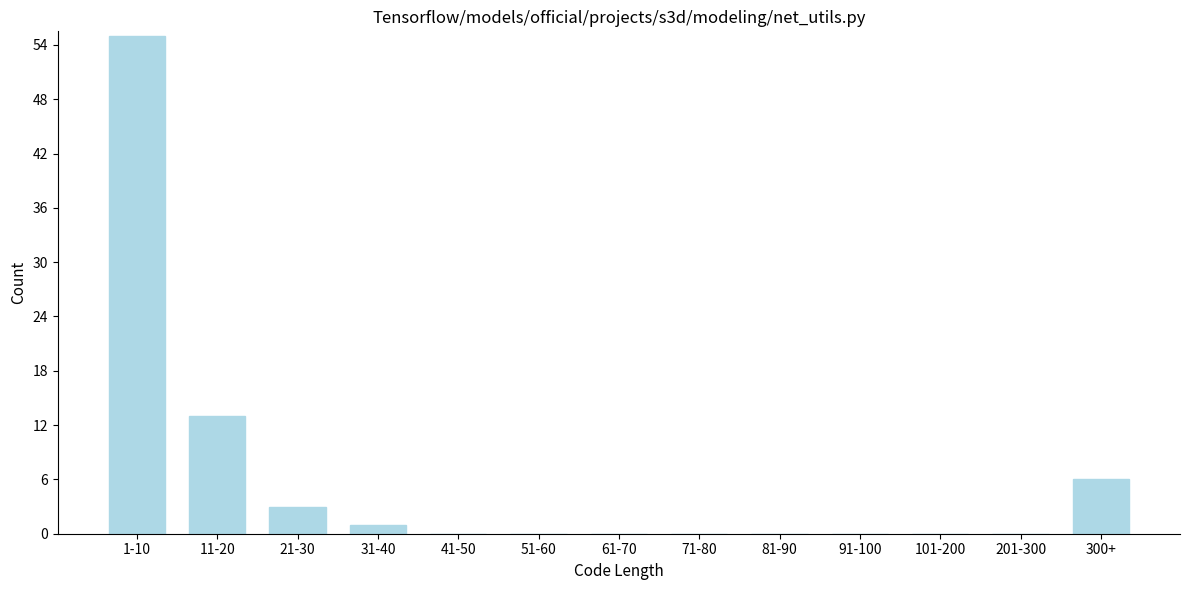

Reading right to left, transcribe all the data shown in this chart.

300+=6	201-300=0	101-200=0	91-100=0	81-90=0	71-80=0	61-70=0	51-60=0	41-50=0	31-40=1	21-30=3	11-20=13	1-10=55